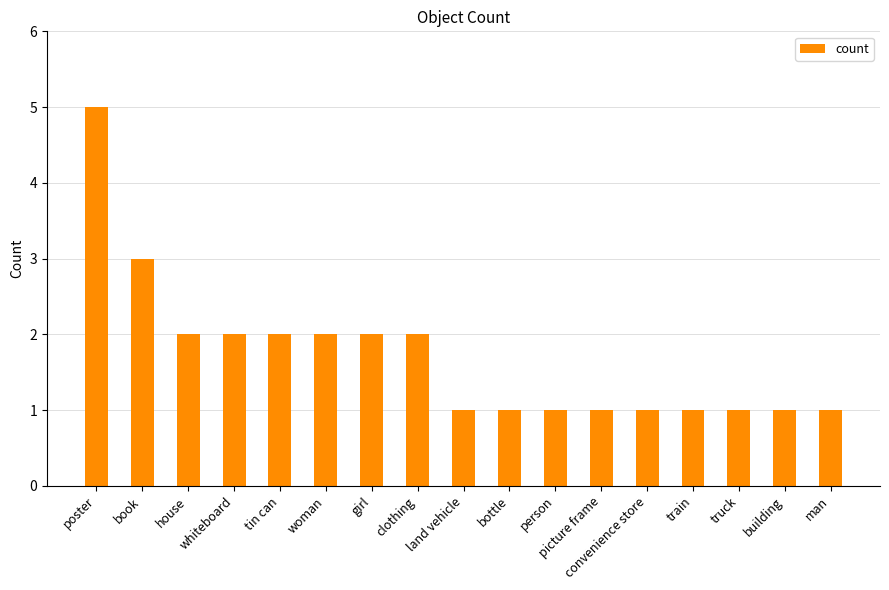

Approximately how many times larger is the value at whiteboard compared to tin can?

1.0